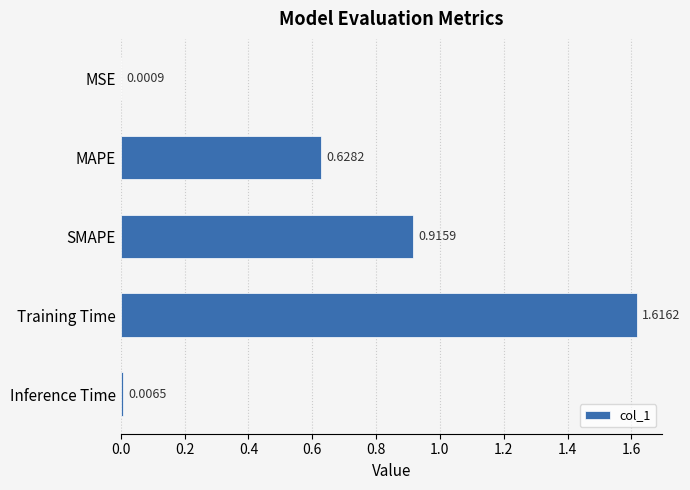

At which category does the chart reach its peak across all series?

Training Time